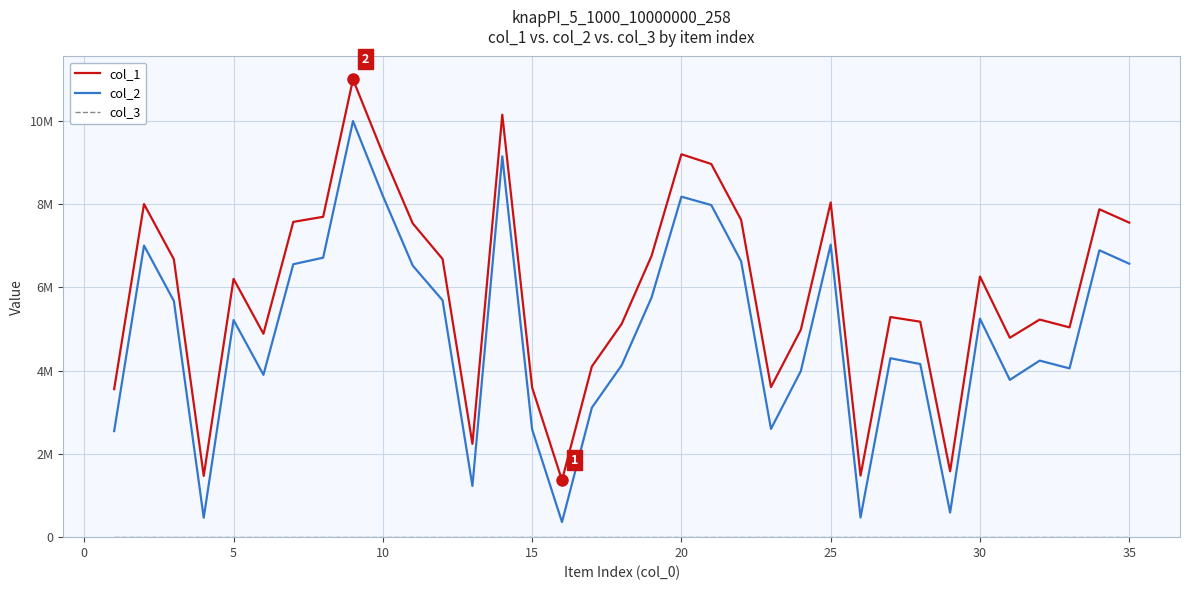

True or false: col_1 and col_3 cross at least once.

False